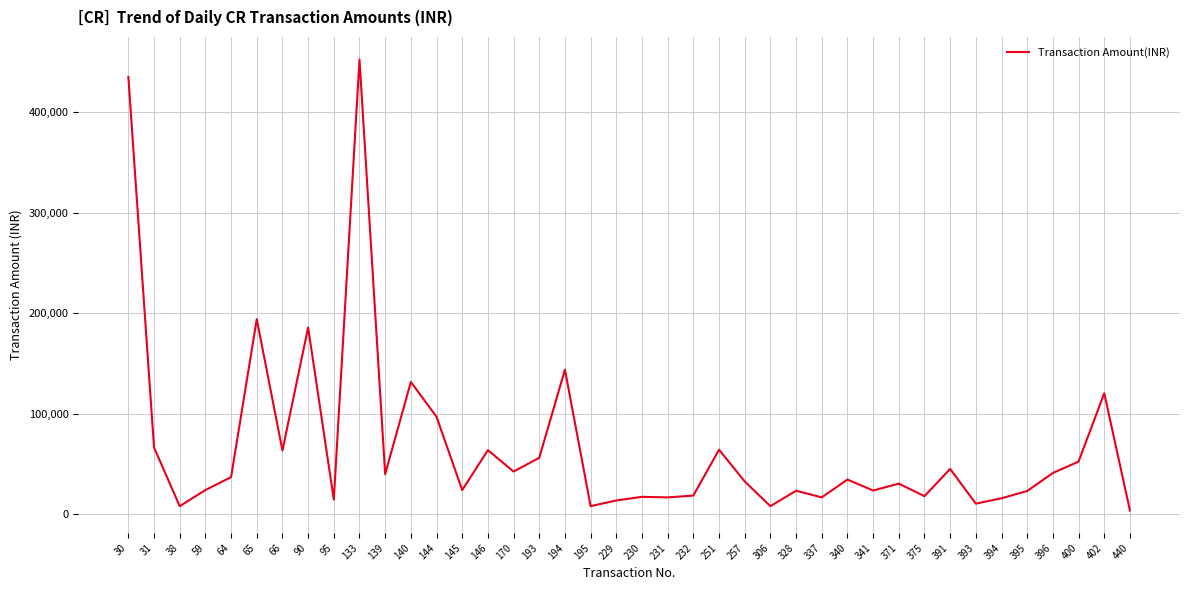

Where is the data nearest to the value 227920?

65